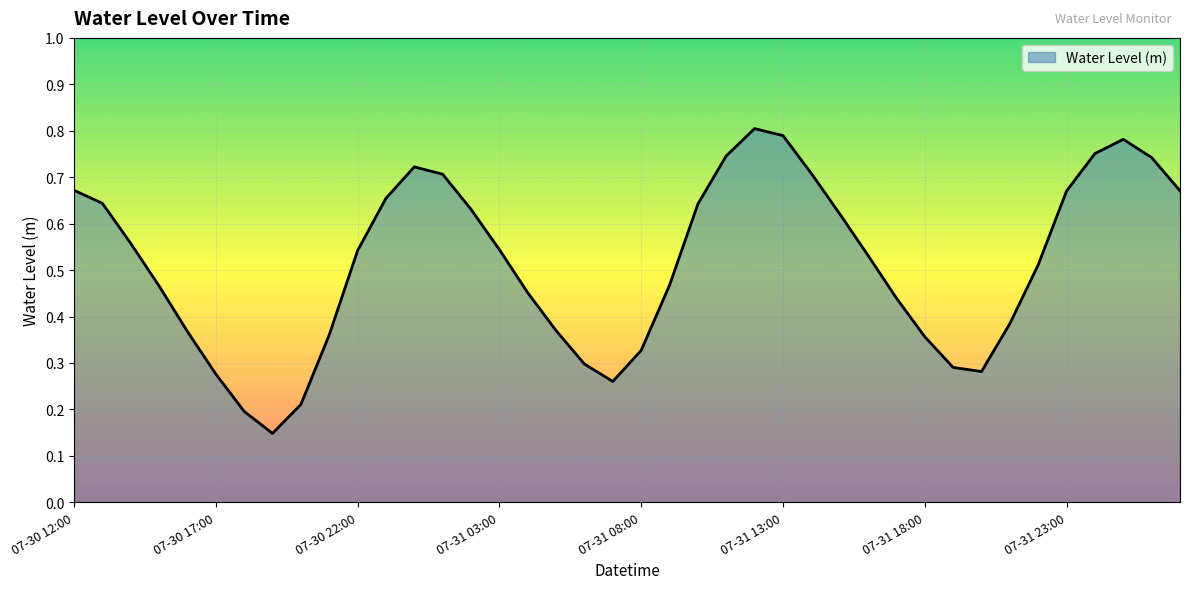

How many lines are shown in the chart?

1